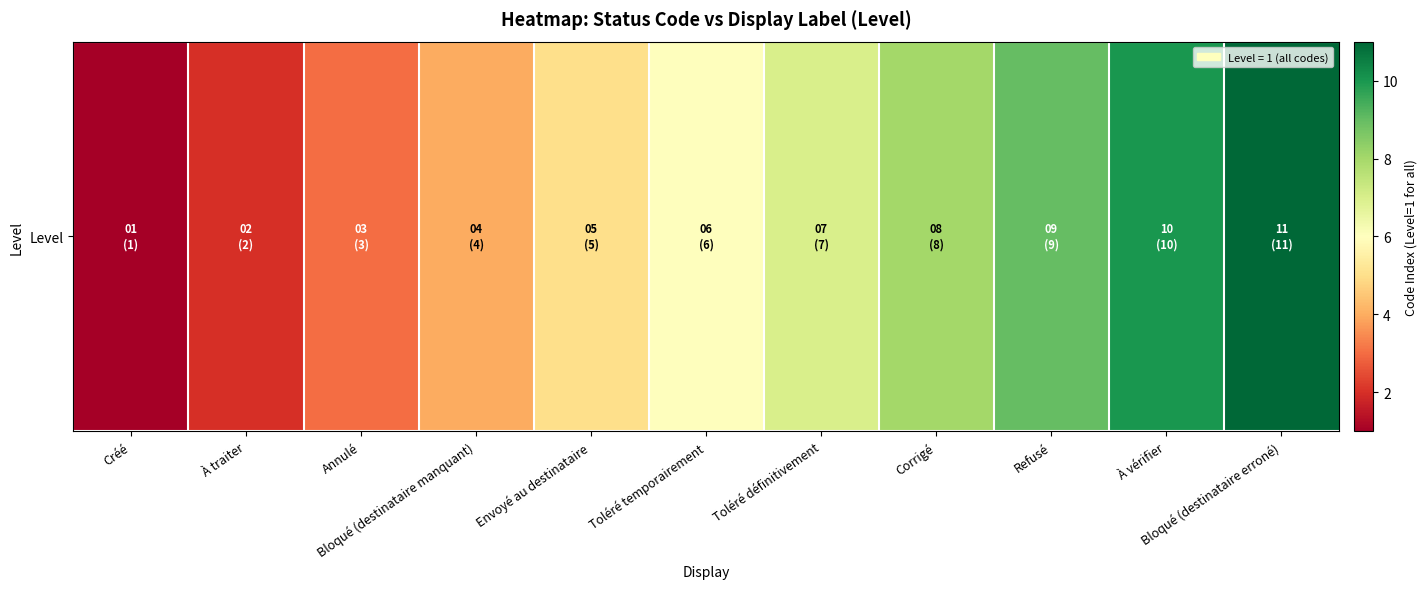

What is the change in value from À traiter to Bloqué (destinataire manquant)?

+2